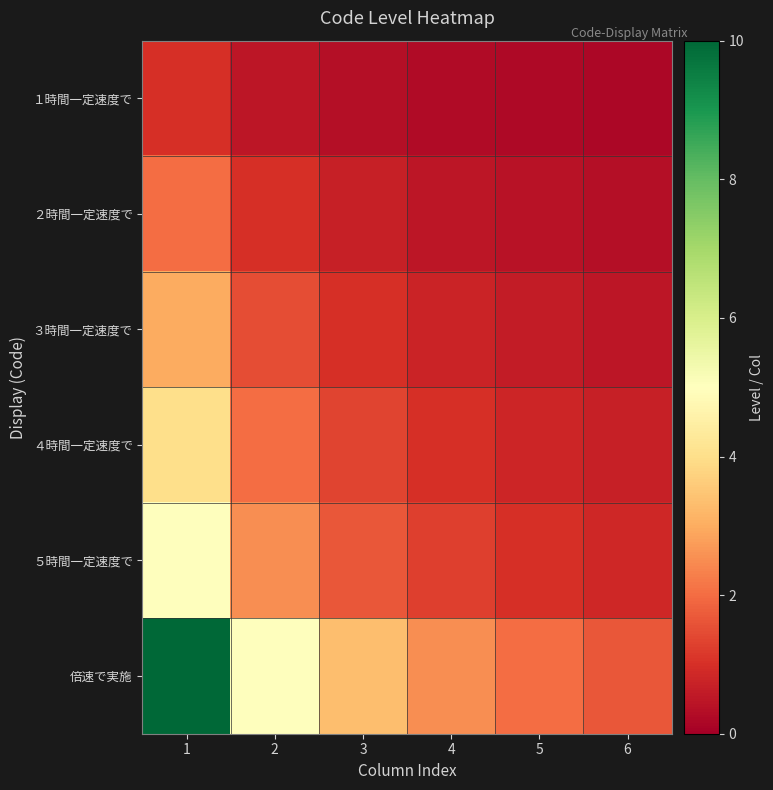

What is the total value across all series at 5?

5.0